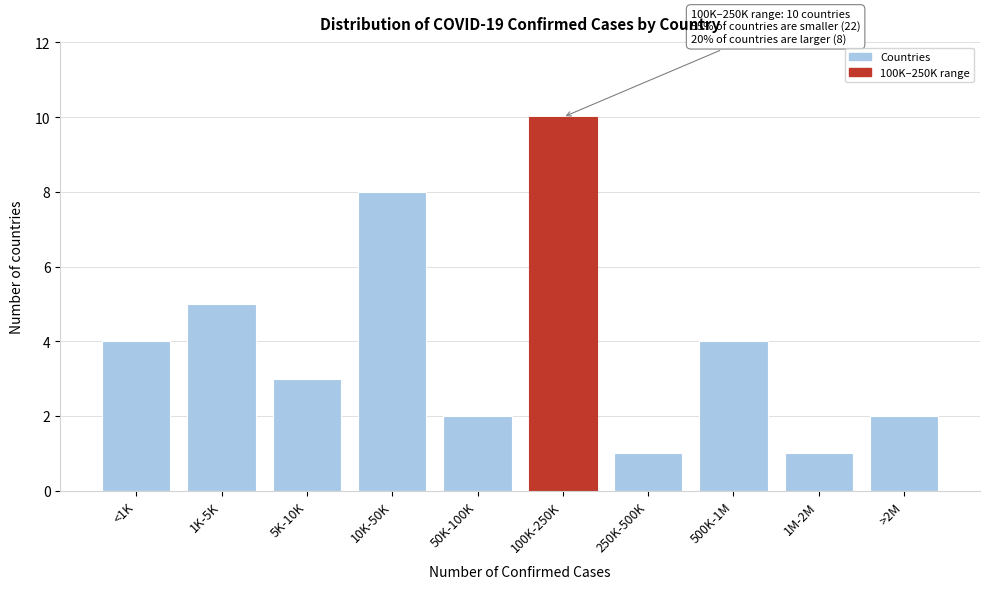

Reading left to right, list all the values displayed in this chart.

<1K=4	1K-5K=5	5K-10K=3	10K-50K=8	50K-100K=2	100K-250K=10	250K-500K=1	500K-1M=4	1M-2M=1	>2M=2